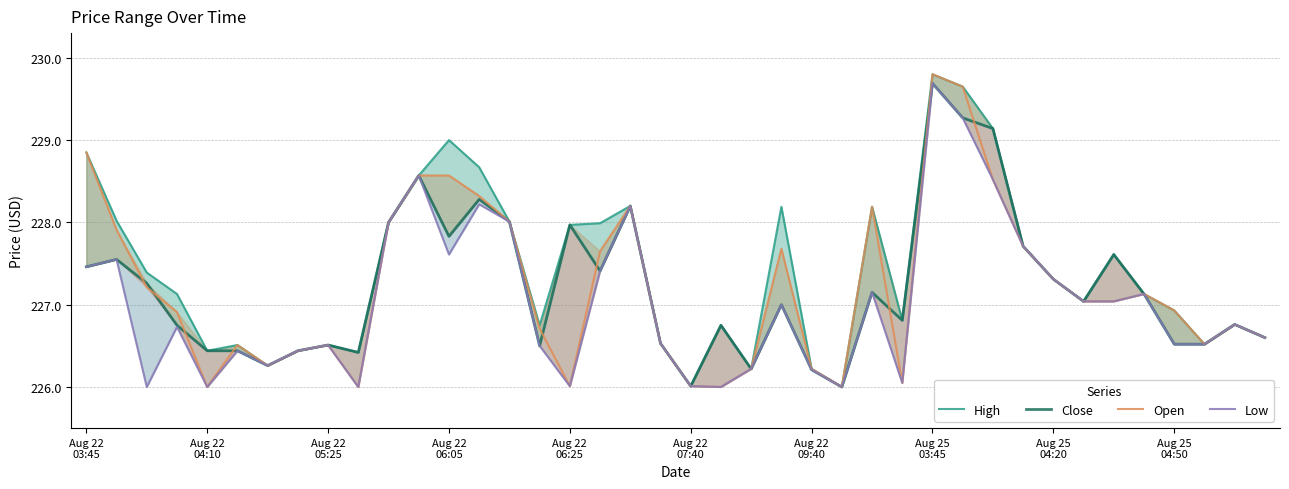

What is the difference between the Low values at 11 and 10?

0.6